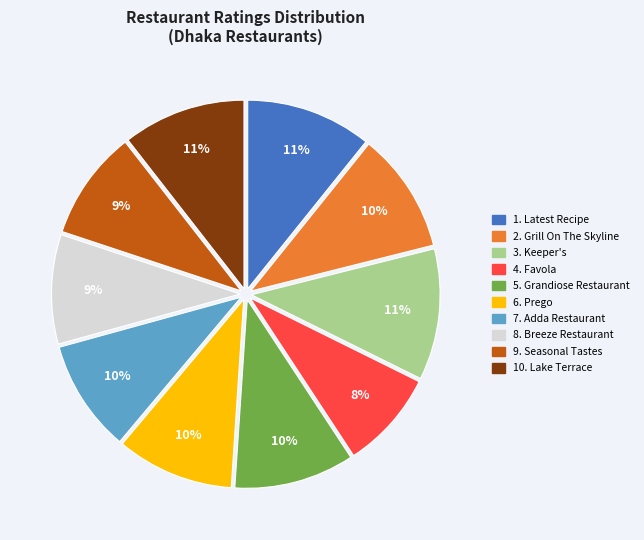

To the nearest percent, what is the difference between the largest and smallest slice percentages?

3%